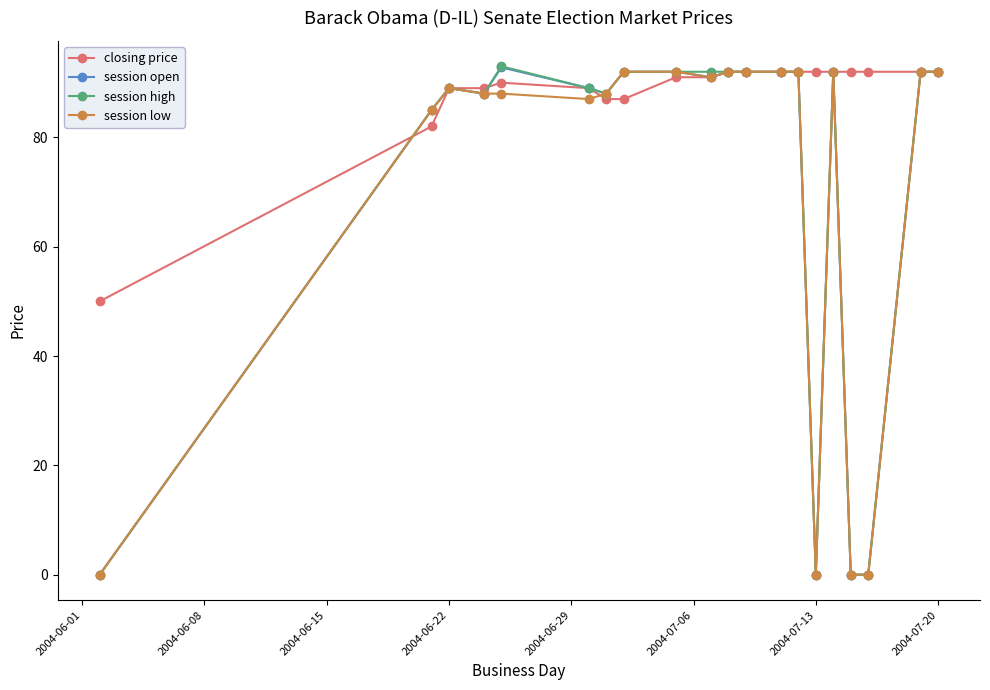

What is the difference between the maximum and minimum values in the closing price series?

42.0